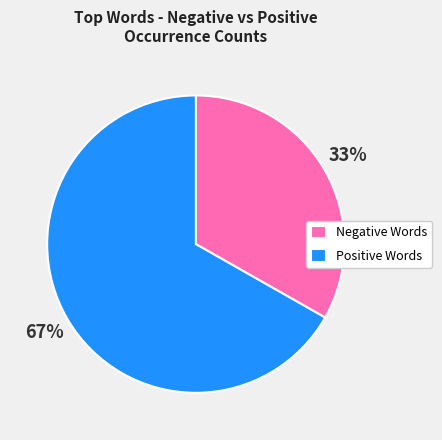

To the nearest percent, what is the difference between the Positive Words and Negative Words slice percentages?

34%